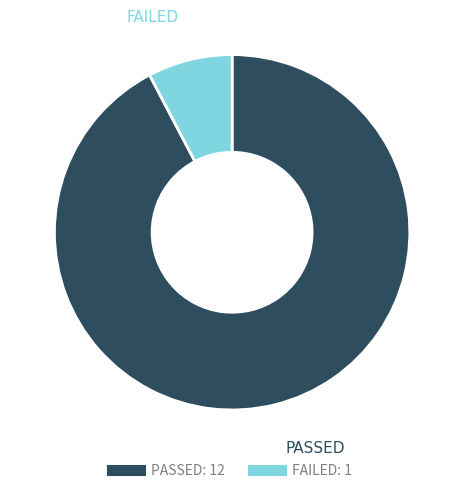

Does PASSED represent more than half of the total?

Yes